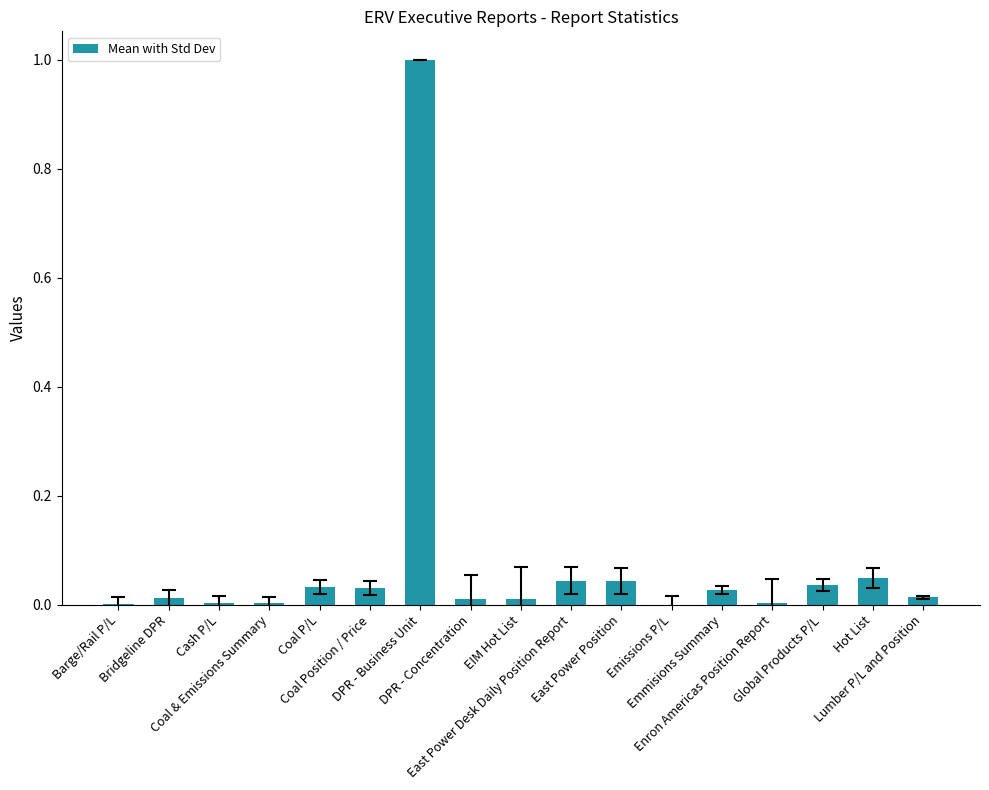

Is it true that the value at Coal & Emissions Summary is 0.0?

True